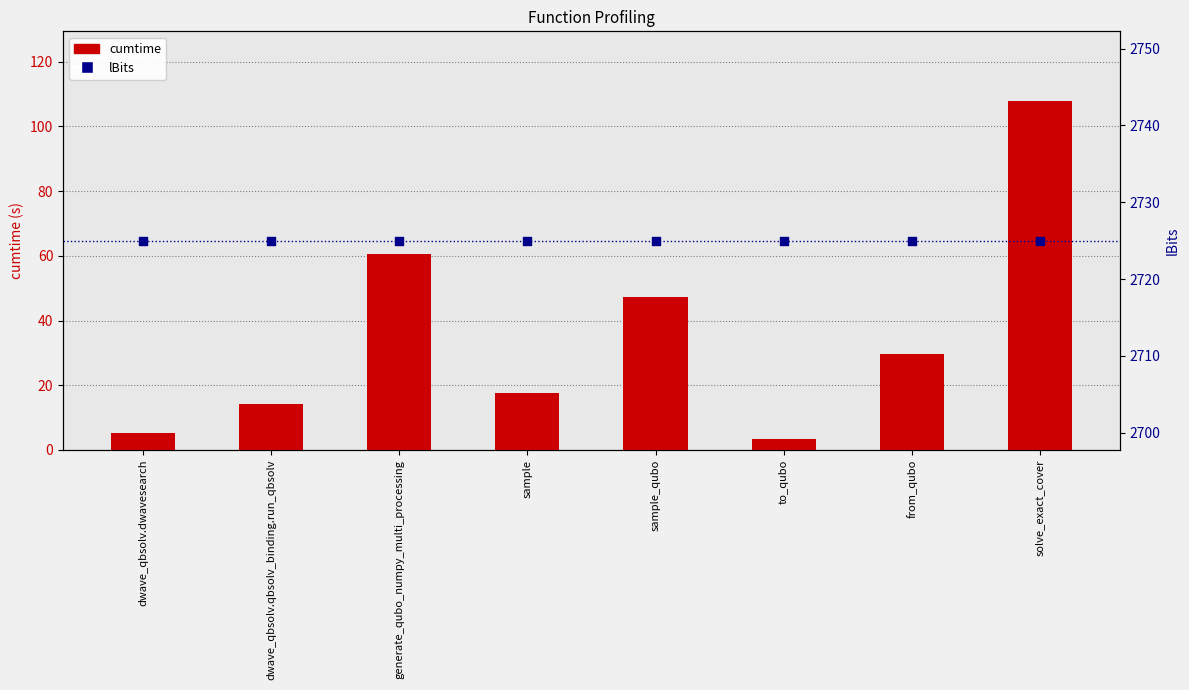

What are all the series names shown in the legend?

cumtime, lBits